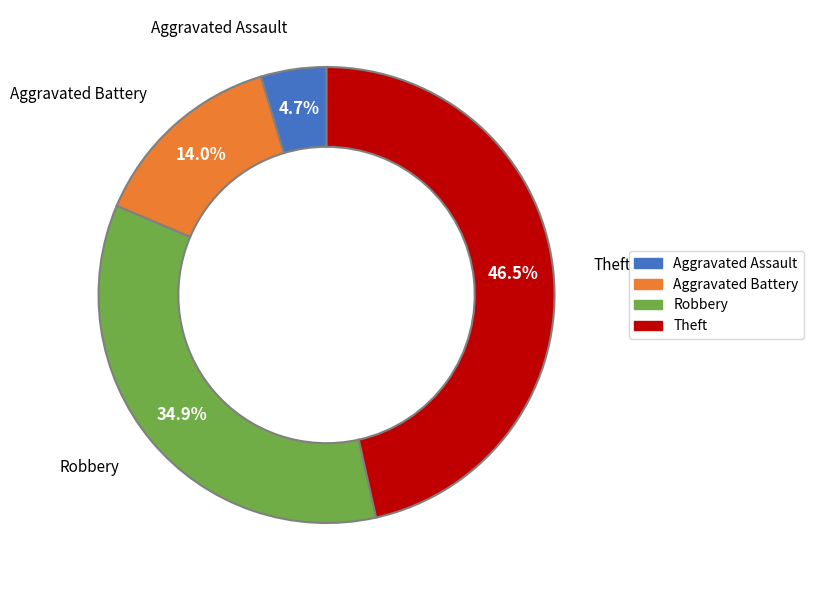

What is the ratio of the value at Aggravated Assault to the value at Aggravated Battery?

0.3